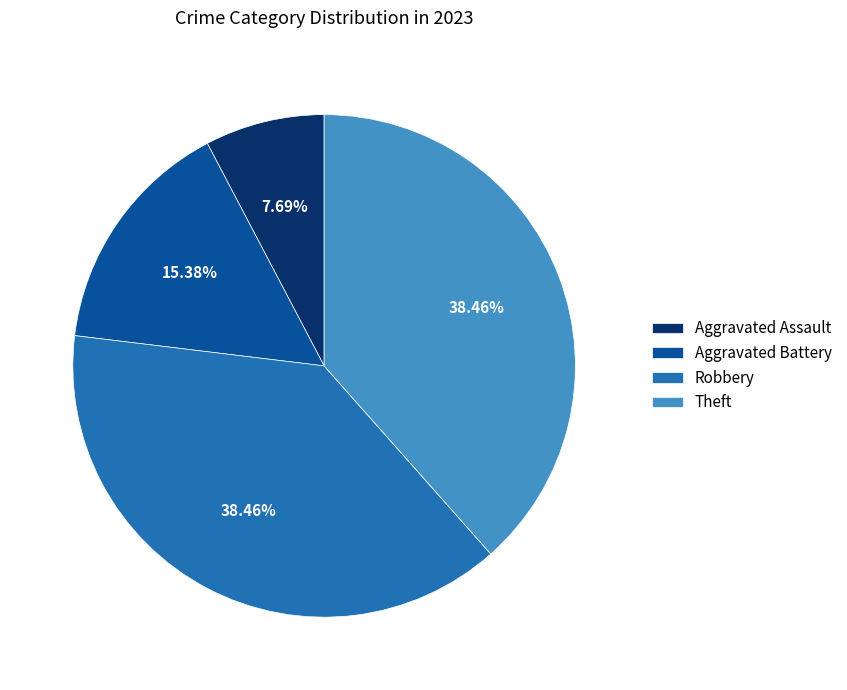

The Theft slice represents 38% of the pie. True or false?

True